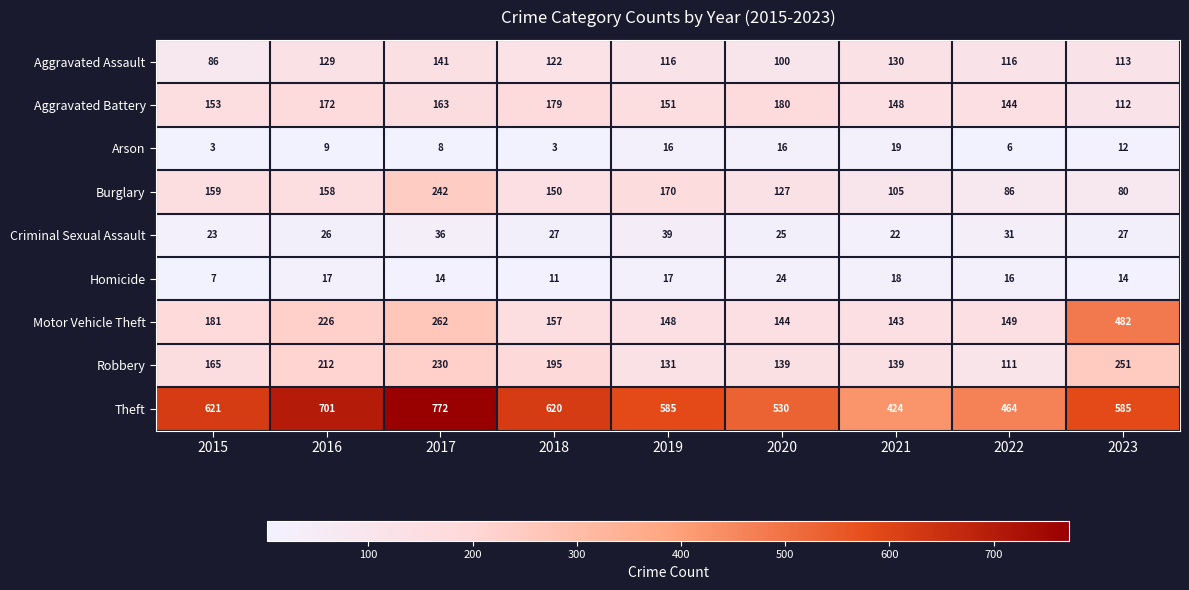

Count the number of data series in this chart.

9